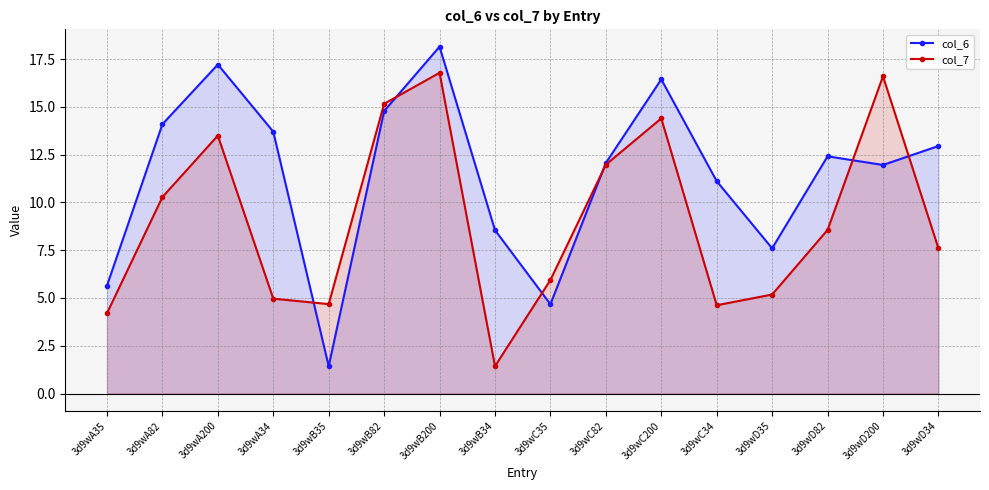

Which series has the widest spread of values?

col_6